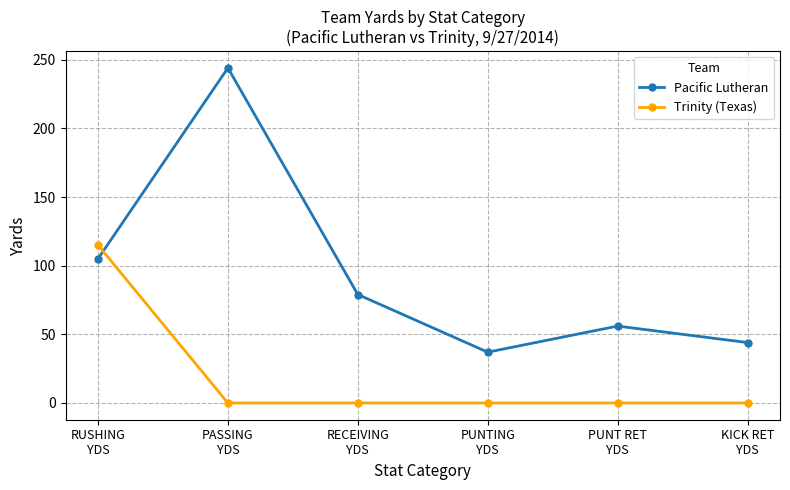

After their last crossing, which series has the higher values: Trinity (Texas) or Pacific Lutheran?

Pacific Lutheran